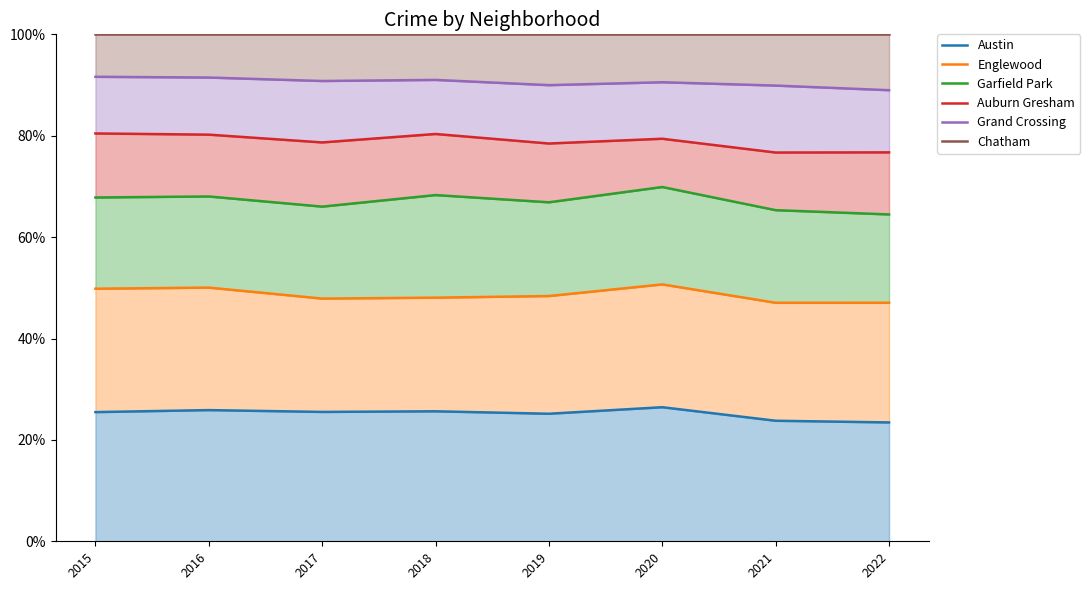

How many series are shown in this chart?

6